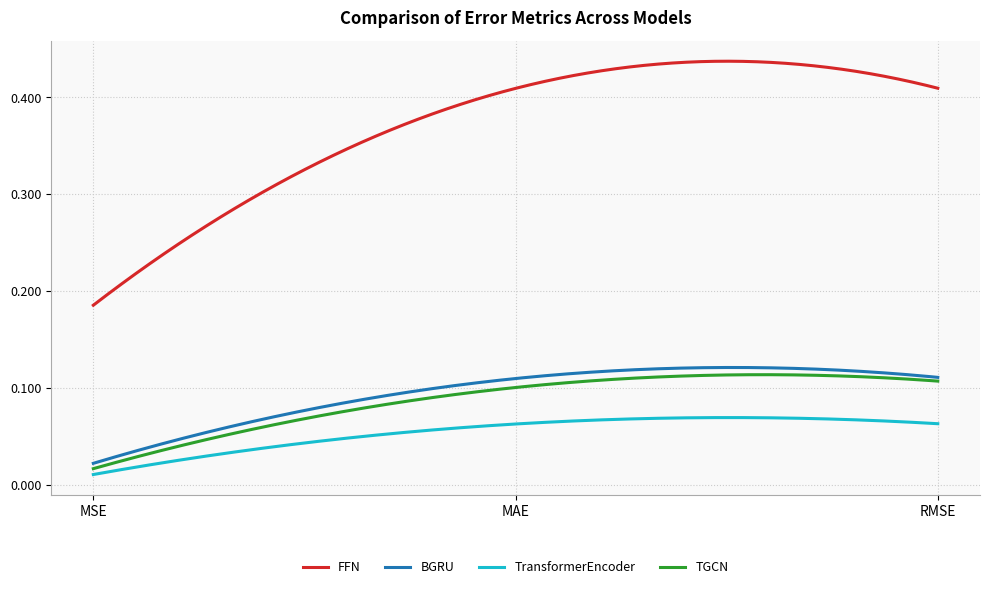

Which series has the largest range (max minus min)?

FFN